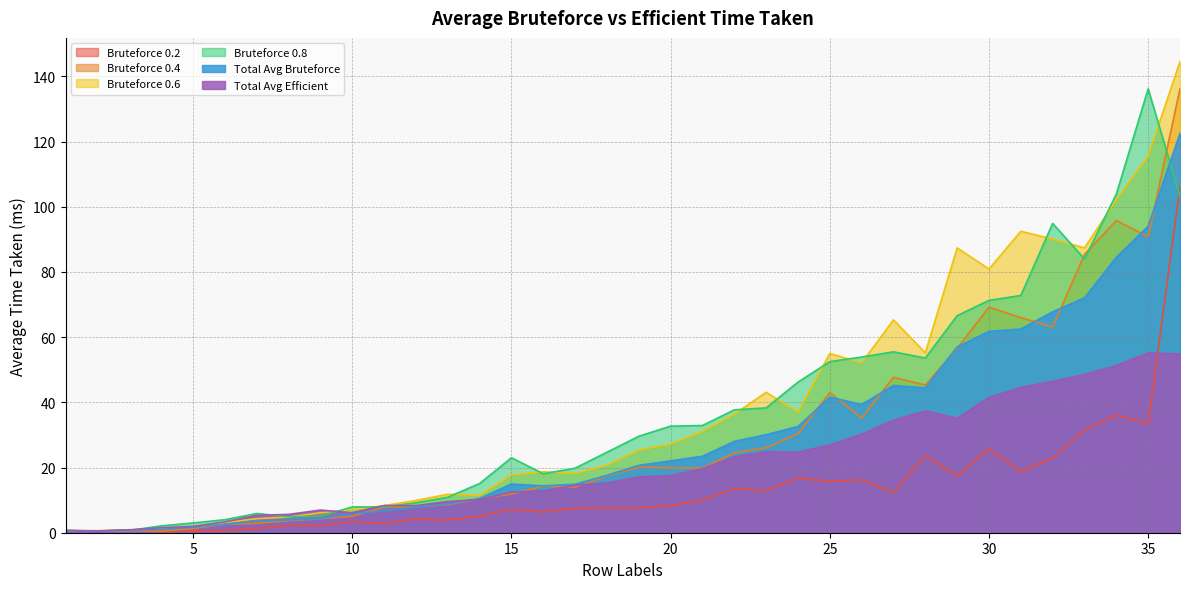

Is it true that Total Avg Bruteforce equals 10.5 at 14?

True